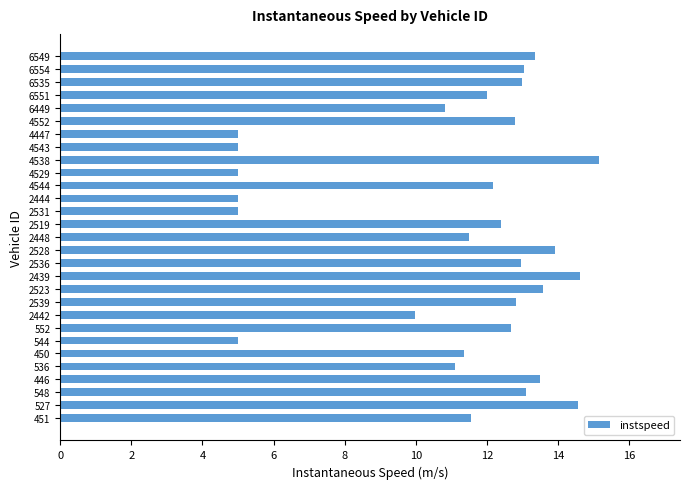

Count the number of categories in the chart.

29